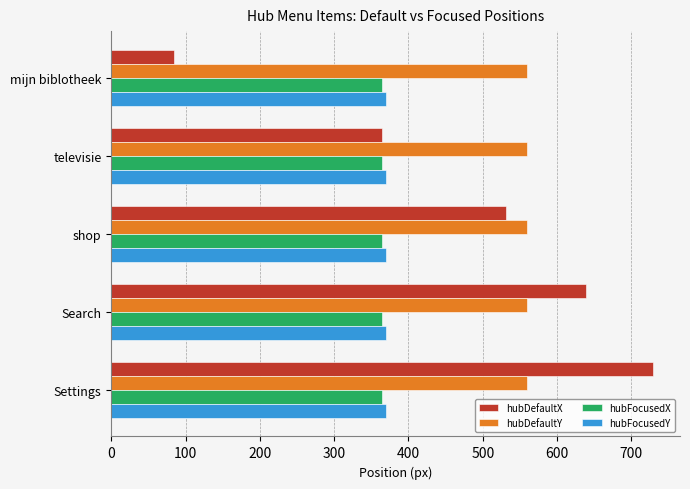

What is the approximate value of hubFocusedY at televisie?

370